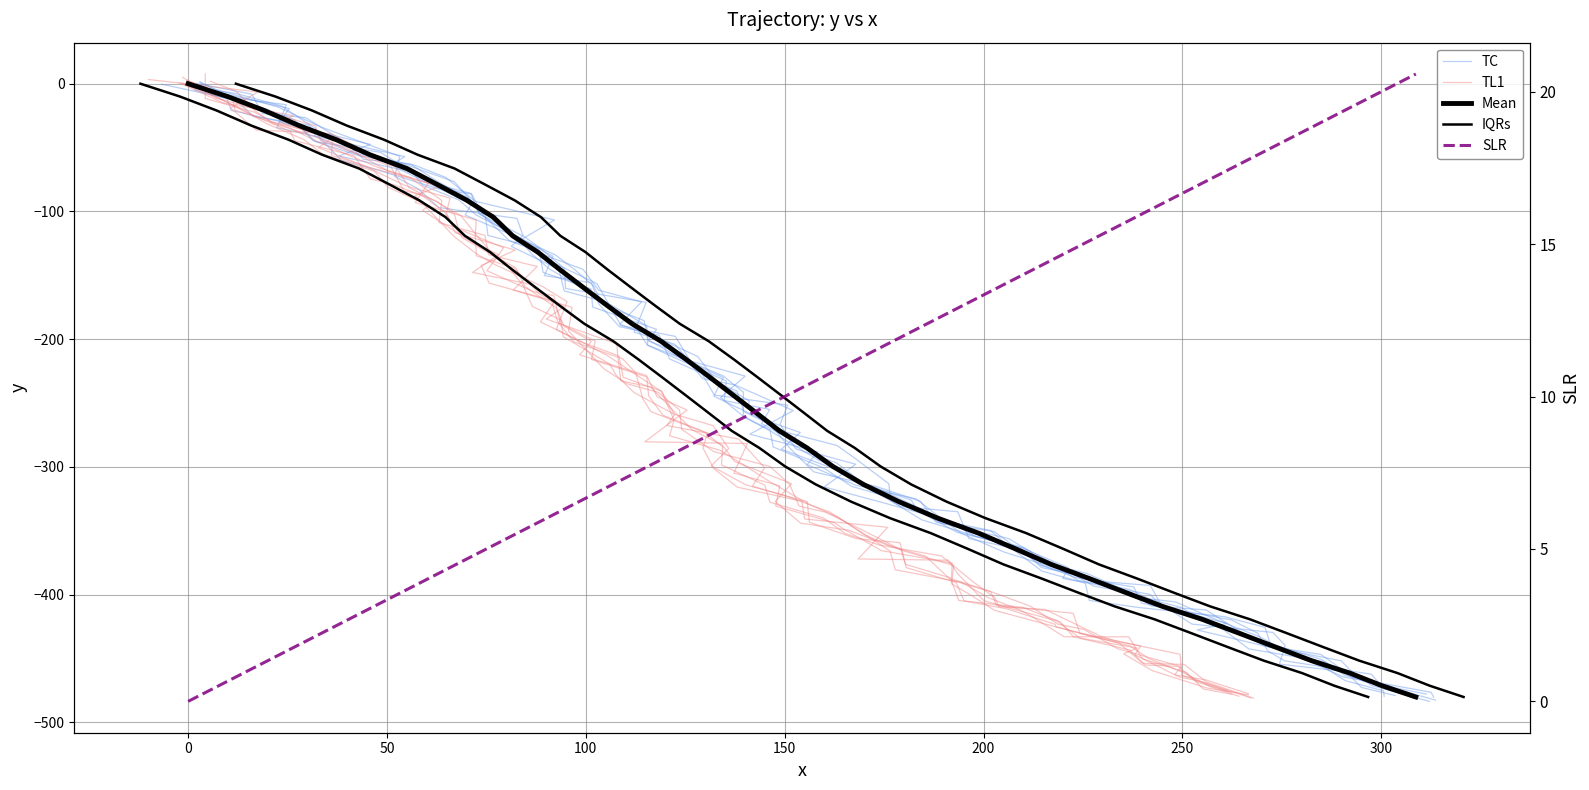

True or false: SLR and Mean cross at least once.

False